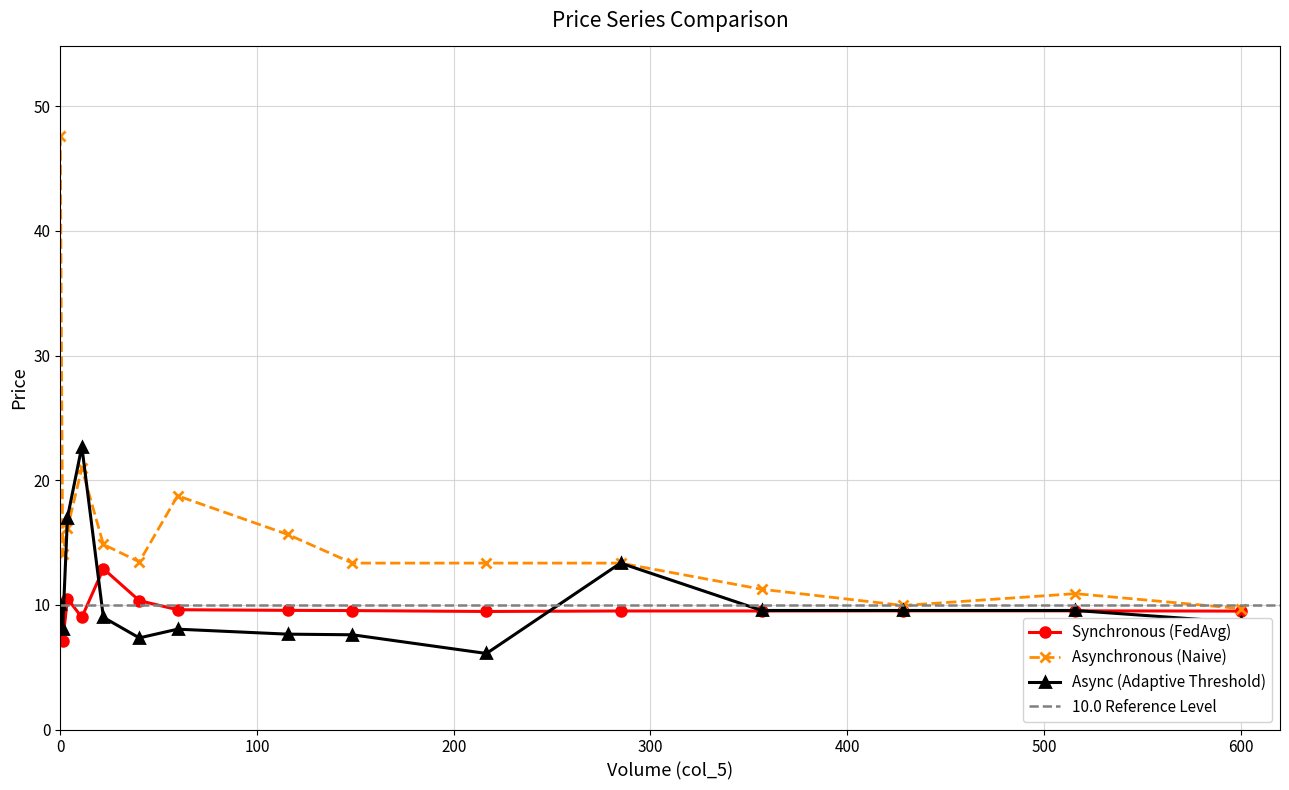

What is the lowest value of the Async (Adaptive Threshold) series?

6.1